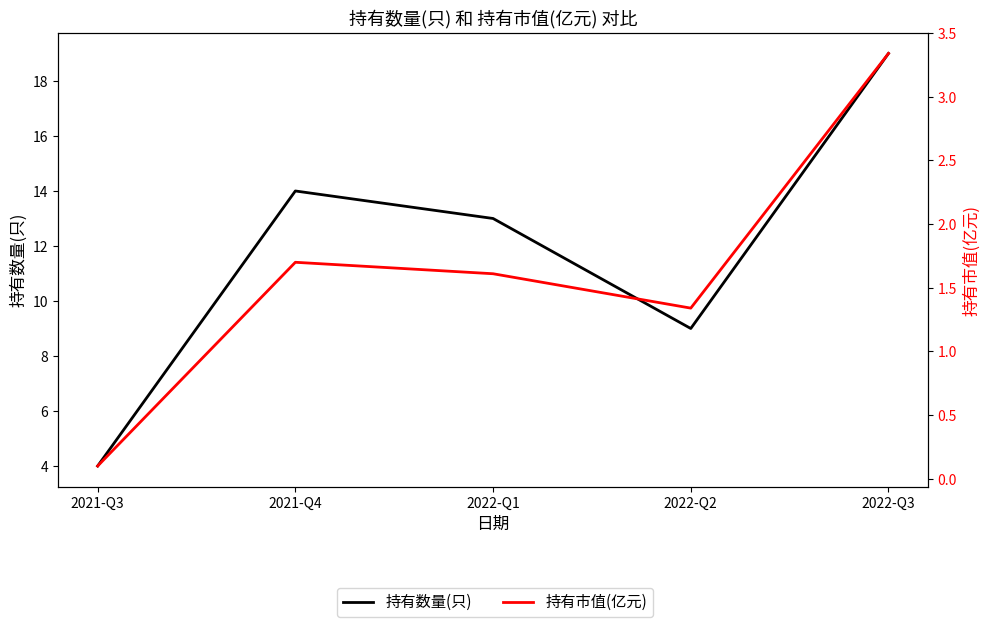

List the labels in order of 持有市值(亿元) value, smallest first.

2021-Q3, 2022-Q2, 2022-Q1, 2021-Q4, 2022-Q3